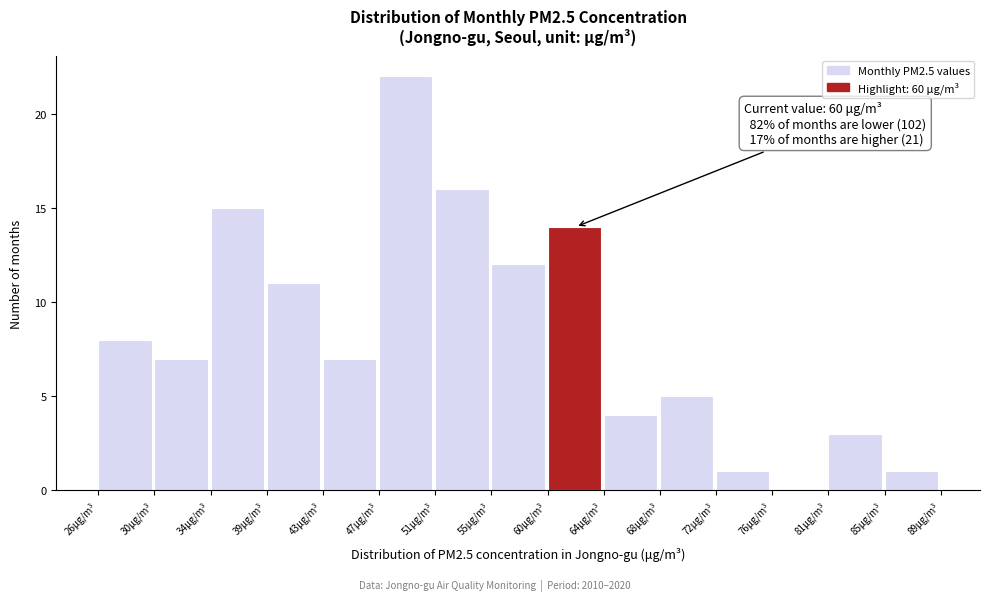

Which range on the x-axis has the tallest bar?

47.0 to 51.2